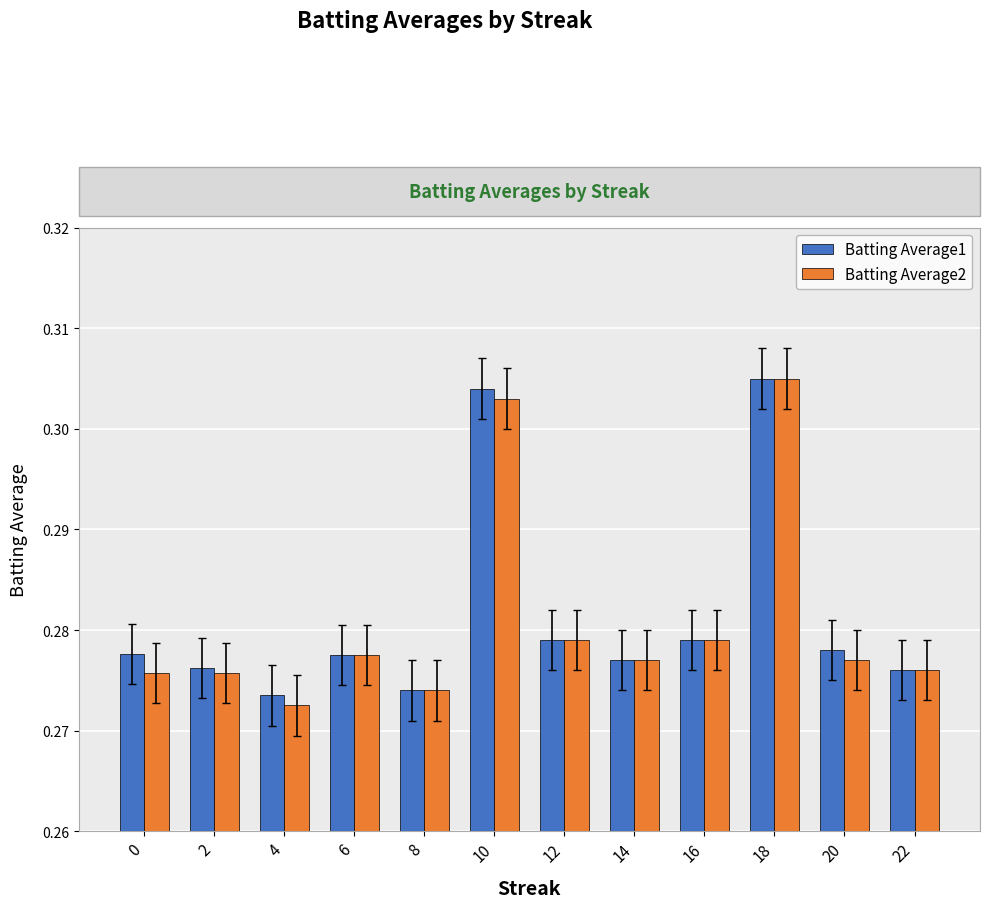

At which category is the sum across all series the highest?

18